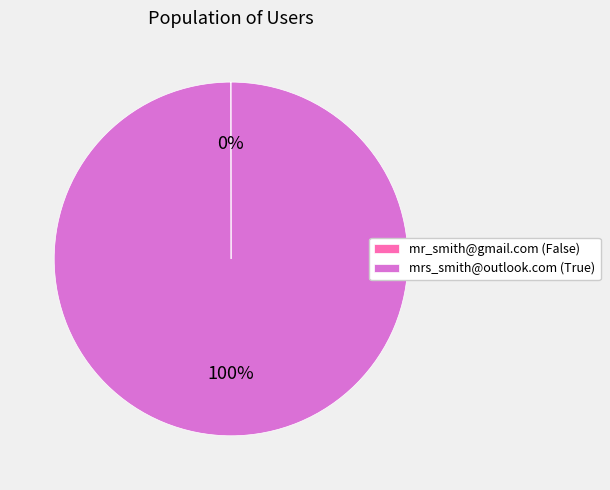

Which category accounts for the majority?

mrs_smith@outlook.com